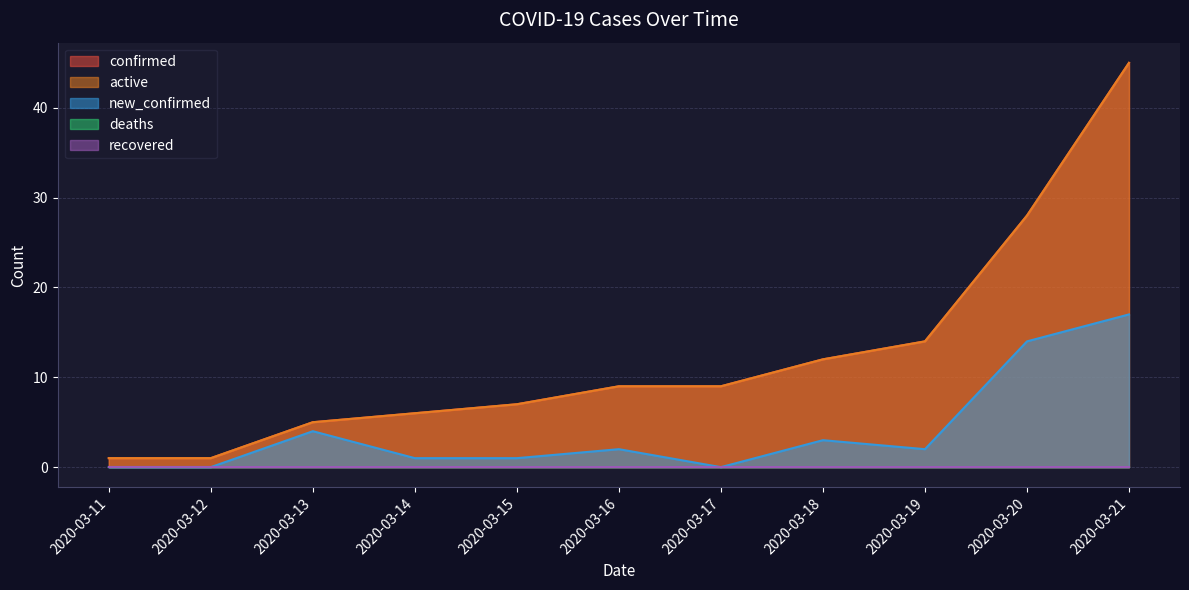

At how many categories does at least one series exceed 26?

2